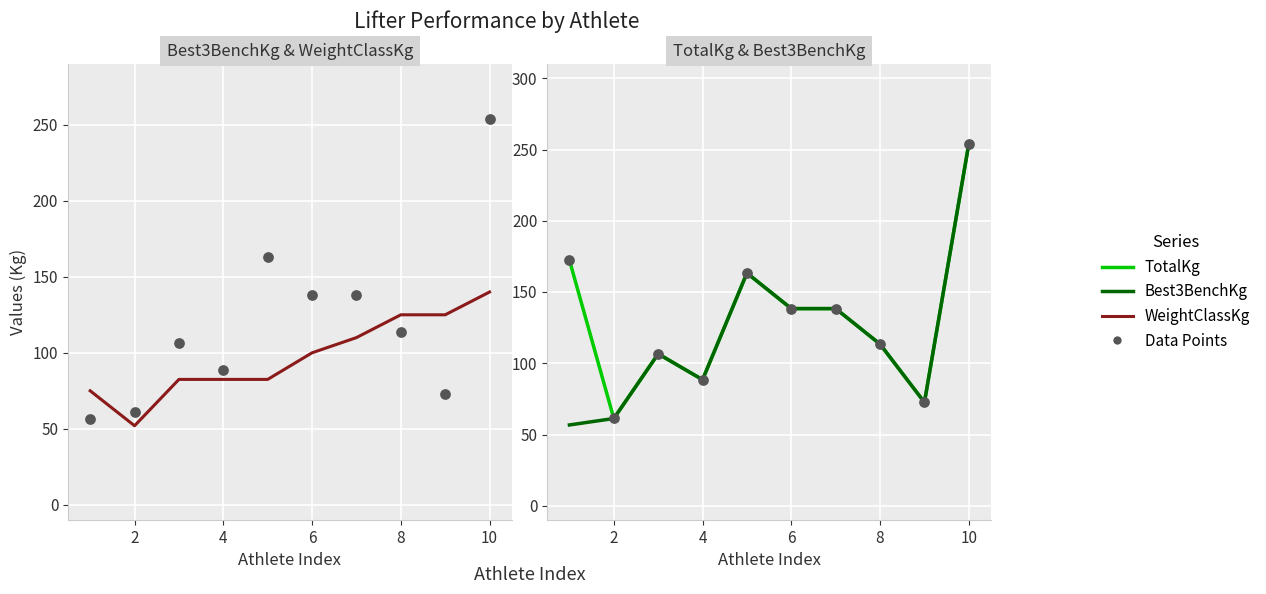

Is the value of TotalKg (pts) at 12 greater than the value of Best3BenchKg at 12?

No